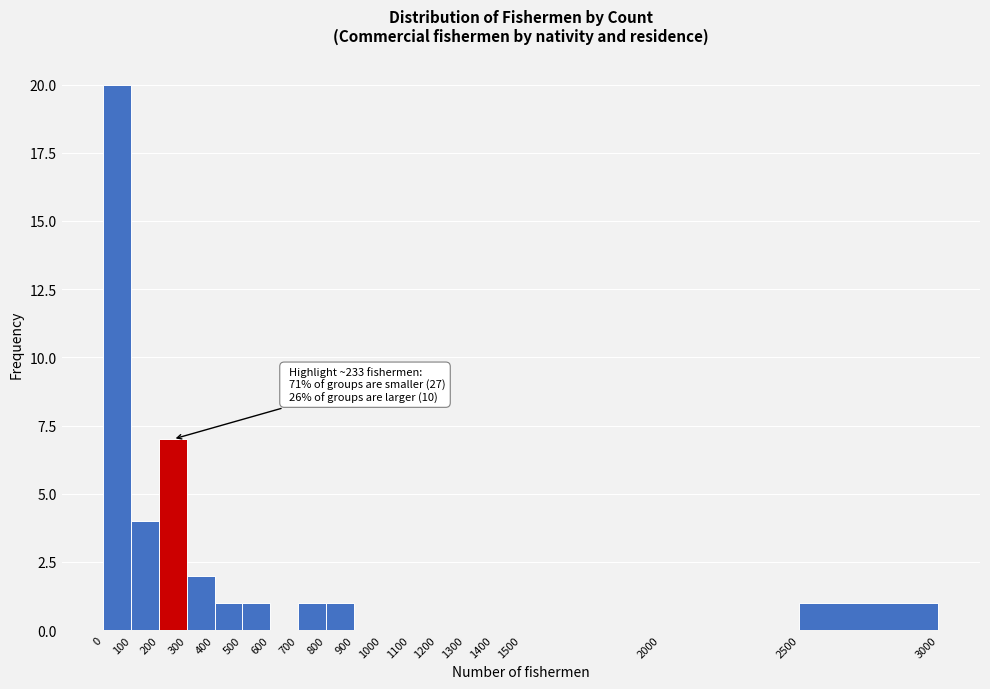

Which range on the x-axis has the tallest bar?

0 to 100